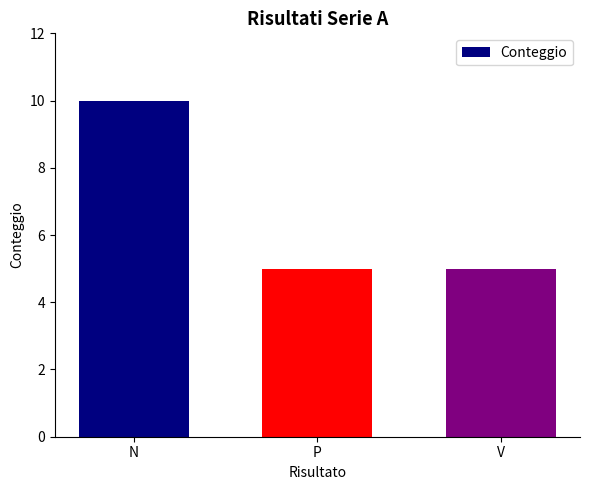

Which has a higher value, P or N?

N